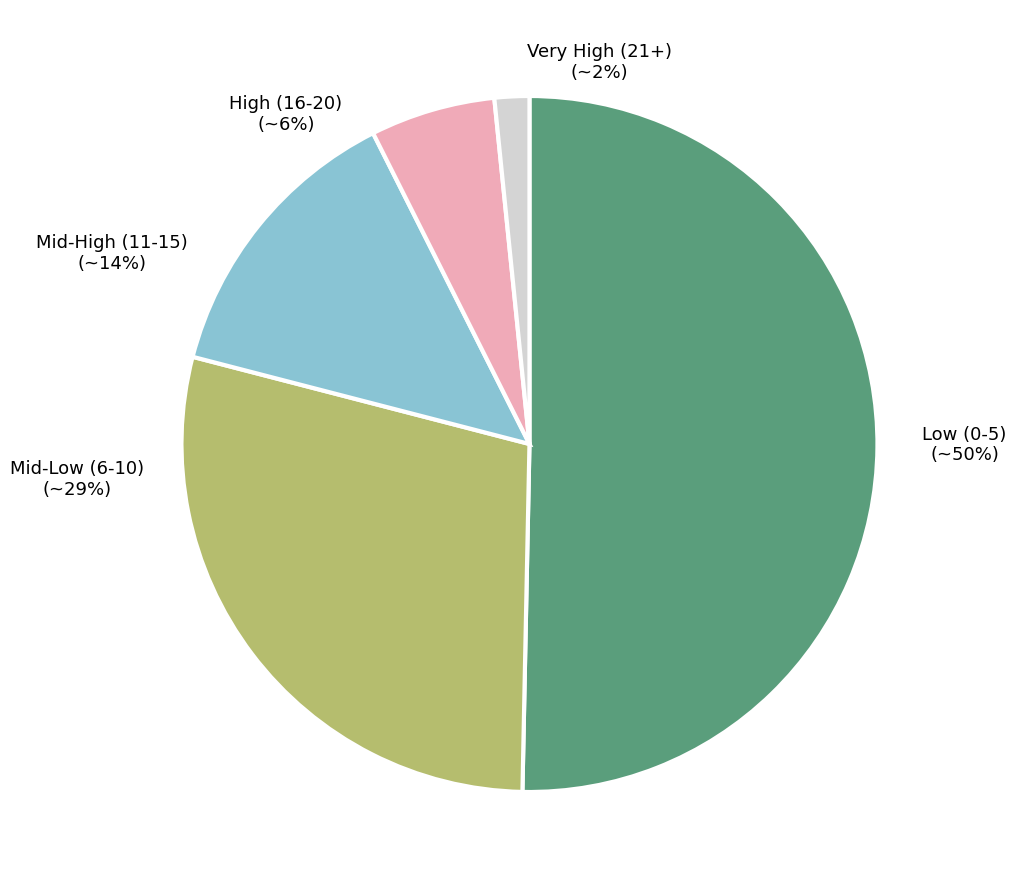

To the nearest percent, what is the average slice percentage?

20%